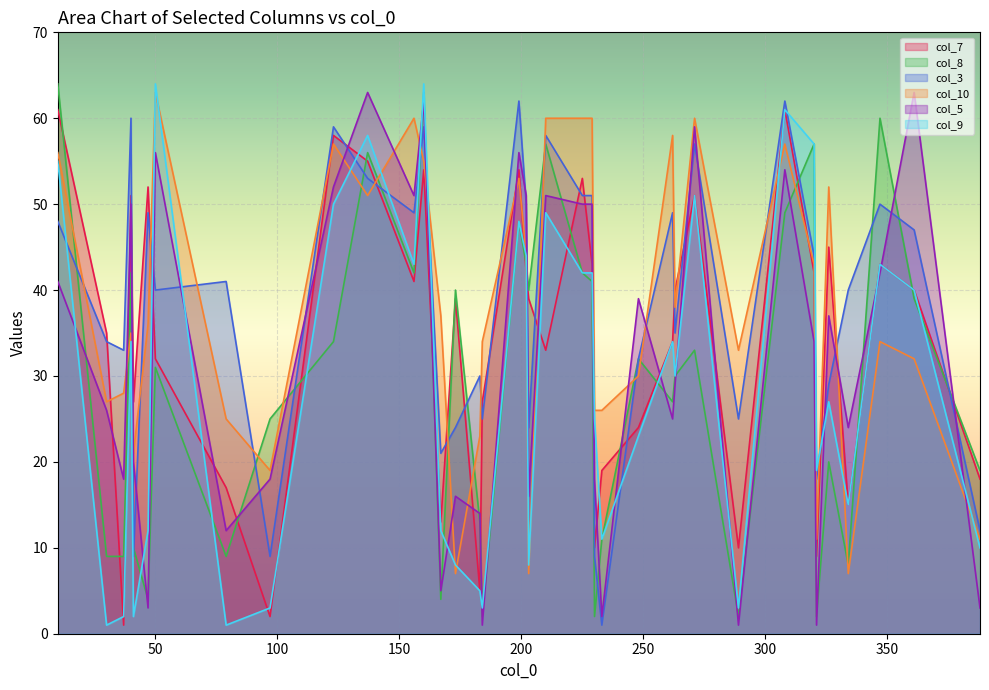

How many lines are shown in the chart?

6